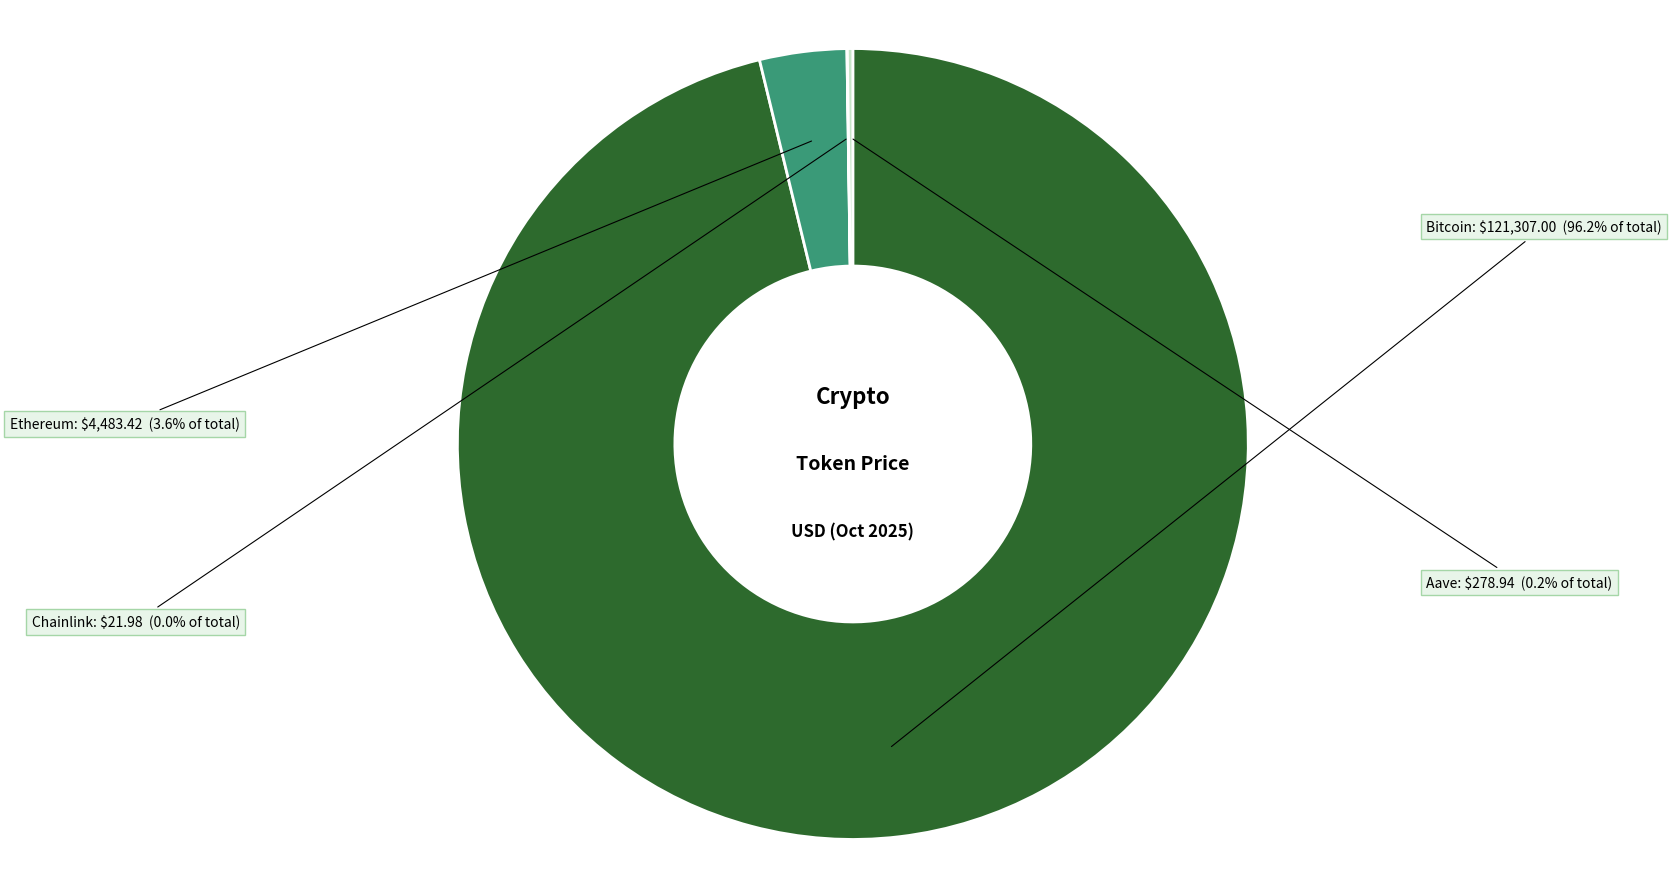

Is Bitcoin the majority of the pie?

Yes